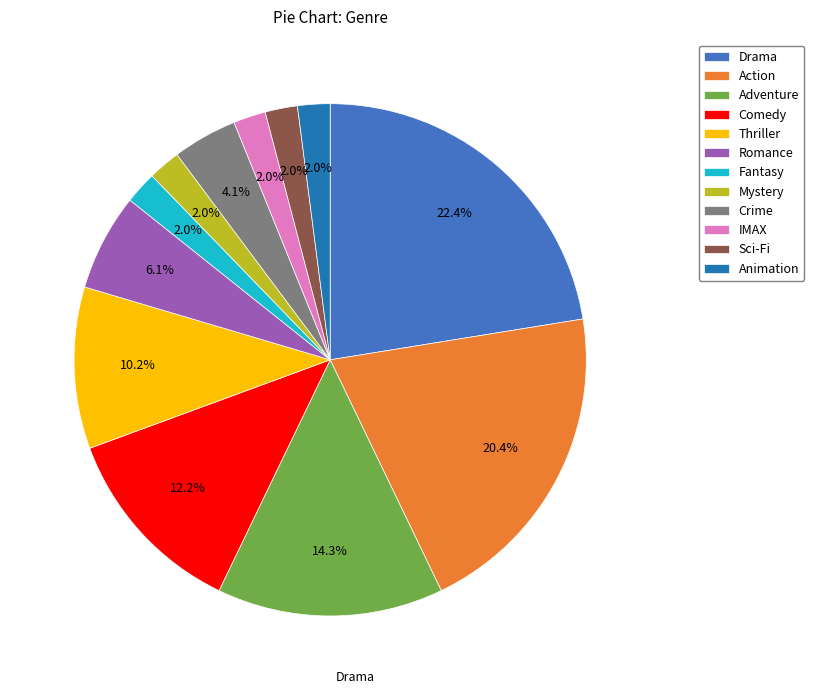

Which slice is the largest?

Drama